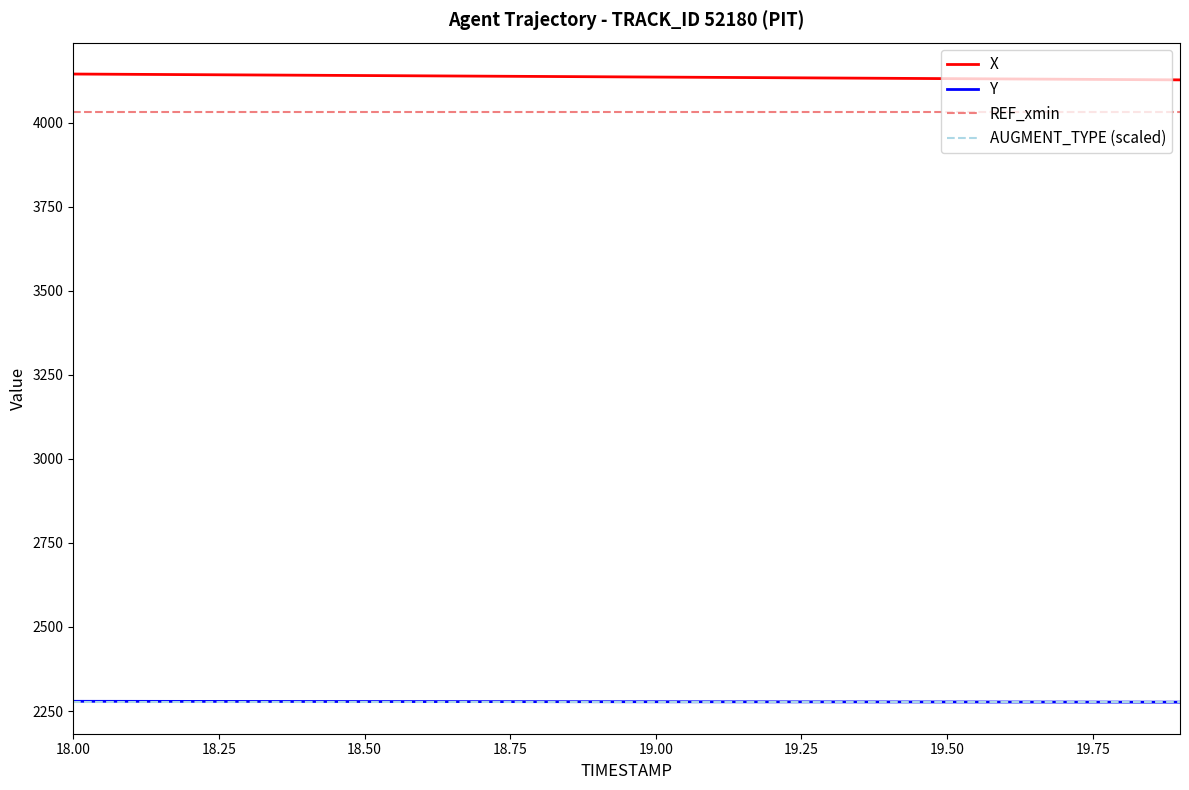

What is the greatest value displayed?

4144.5